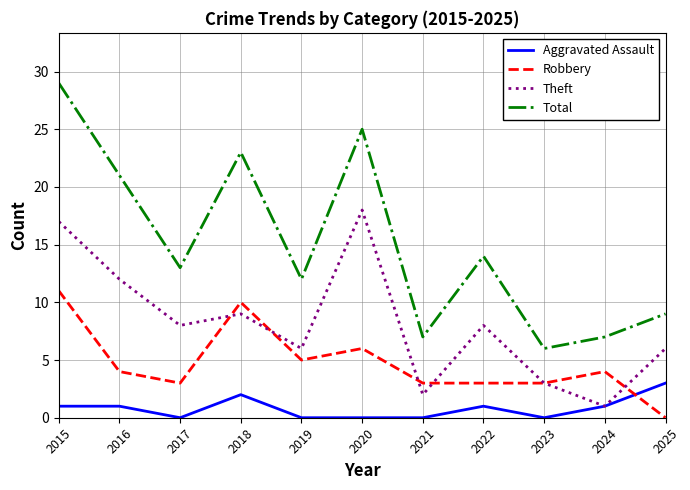

What is the difference between the maximum and minimum values in the Aggravated Assault series?

3